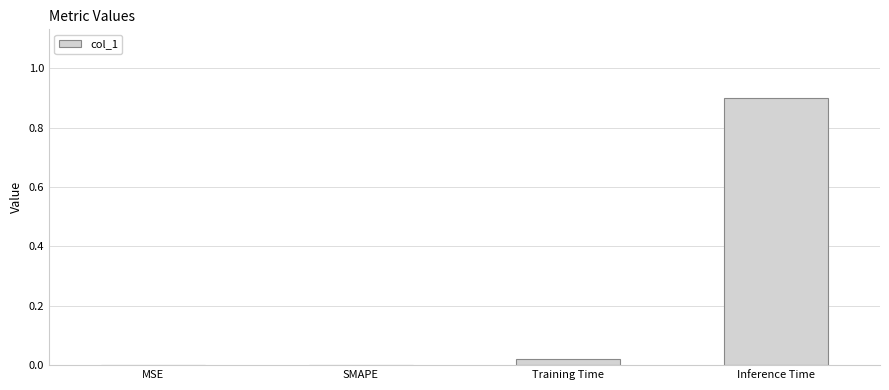

The chart shows a value of 0.0 at Training Time. True or false?

True